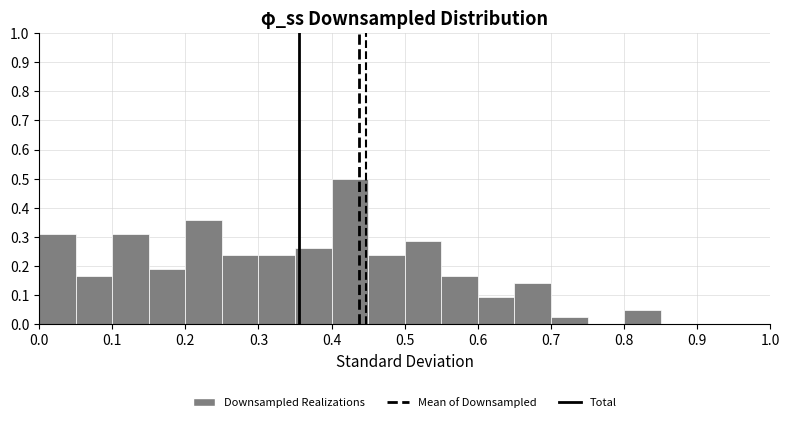

Over which range of the x-axis is the bar tallest?

0.40 to 0.45